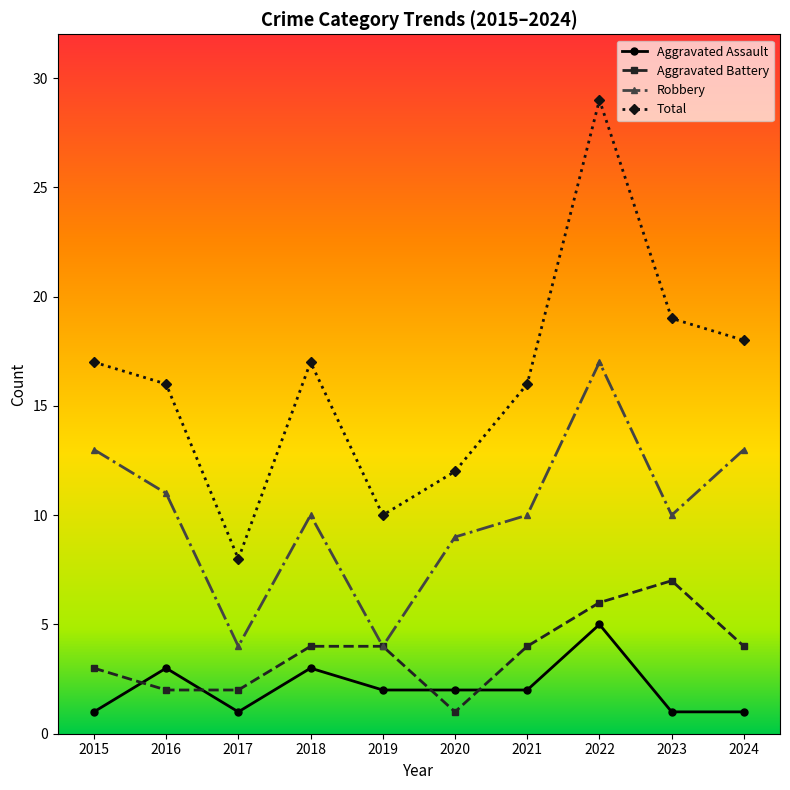

How many Aggravated Battery values are between 2 and 4?

7